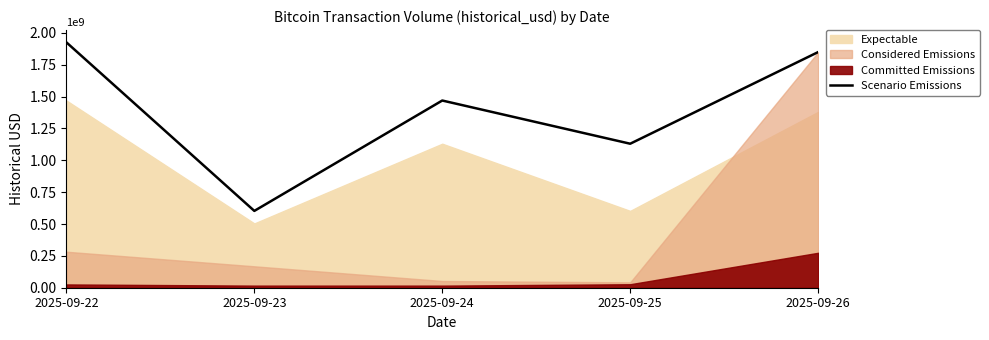

Where does the data first go above 1469091000?

2025-09-22